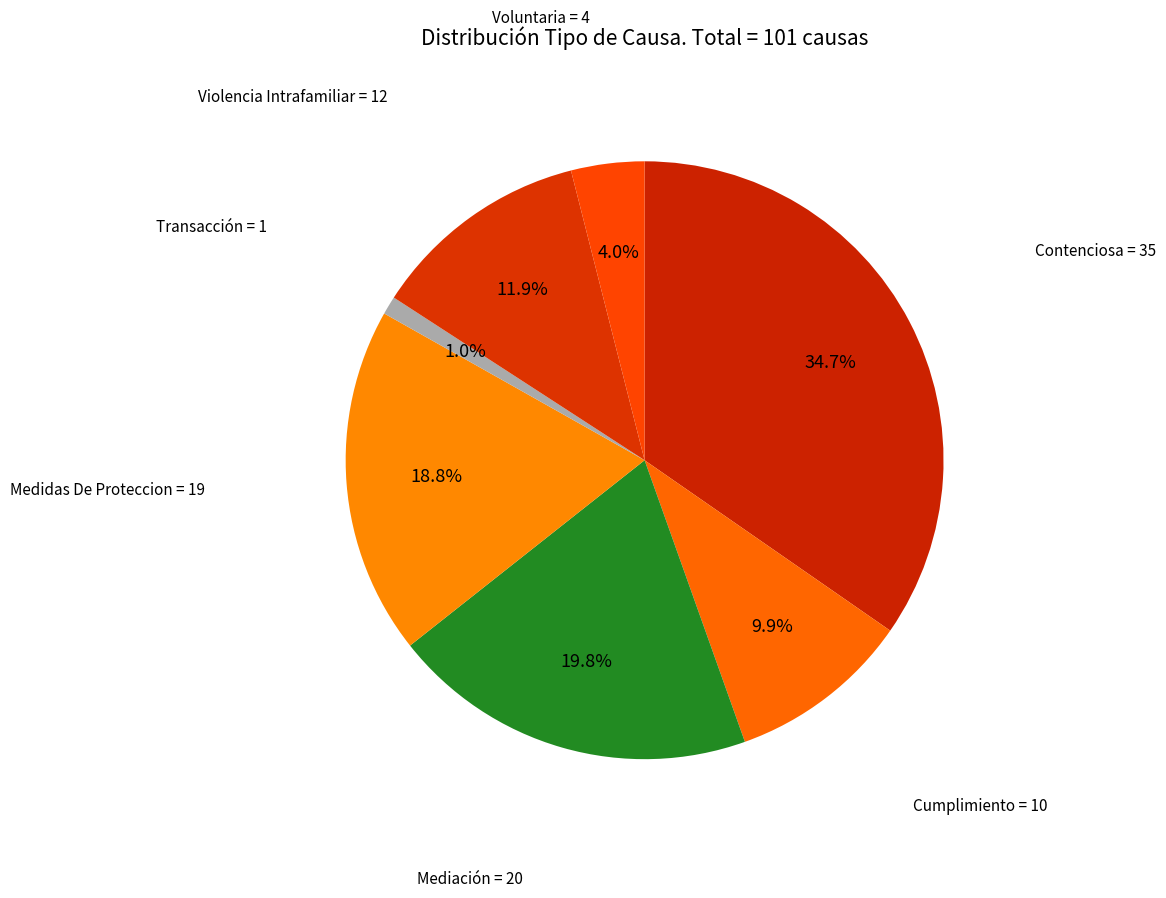

How many segments does this pie chart have?

7